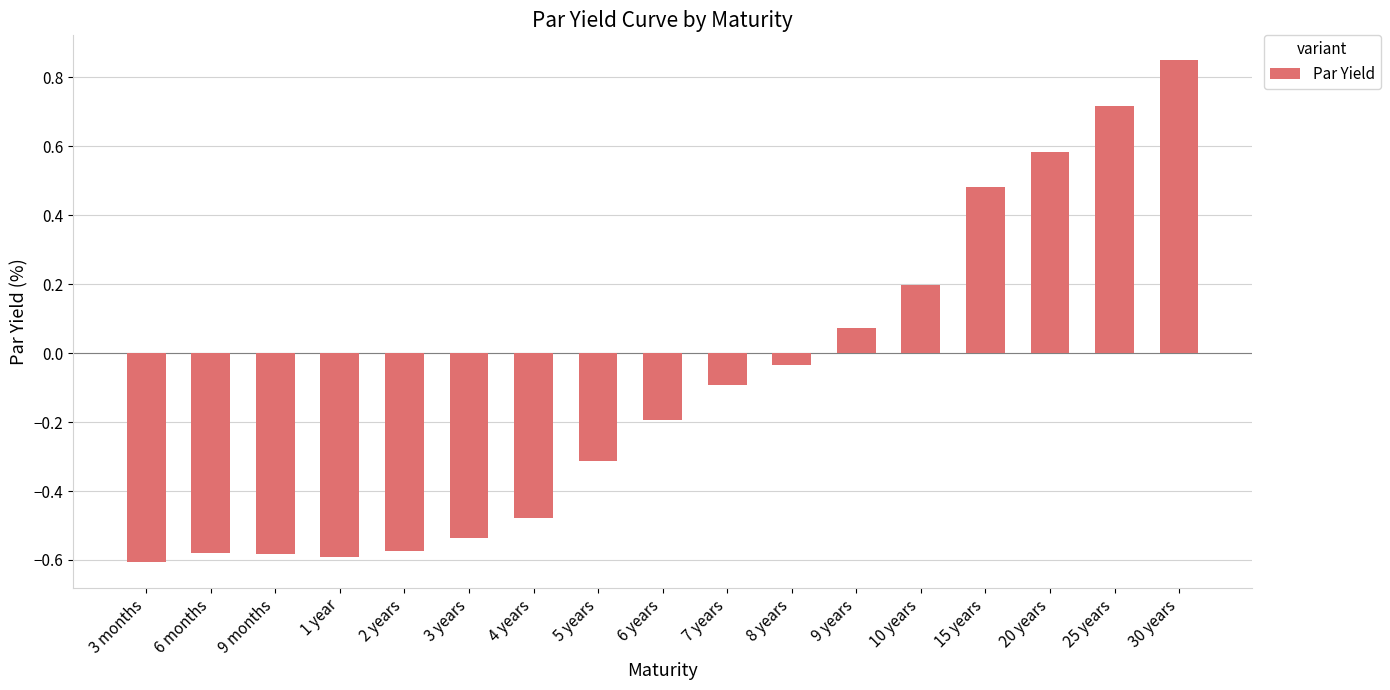

What is the sum of the values at 8 years and 7 years?

-0.1